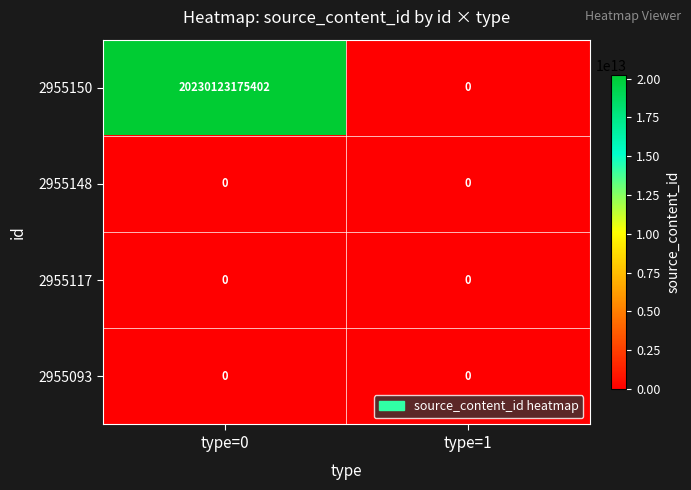

At which category does the chart reach its peak across all series?

type=0